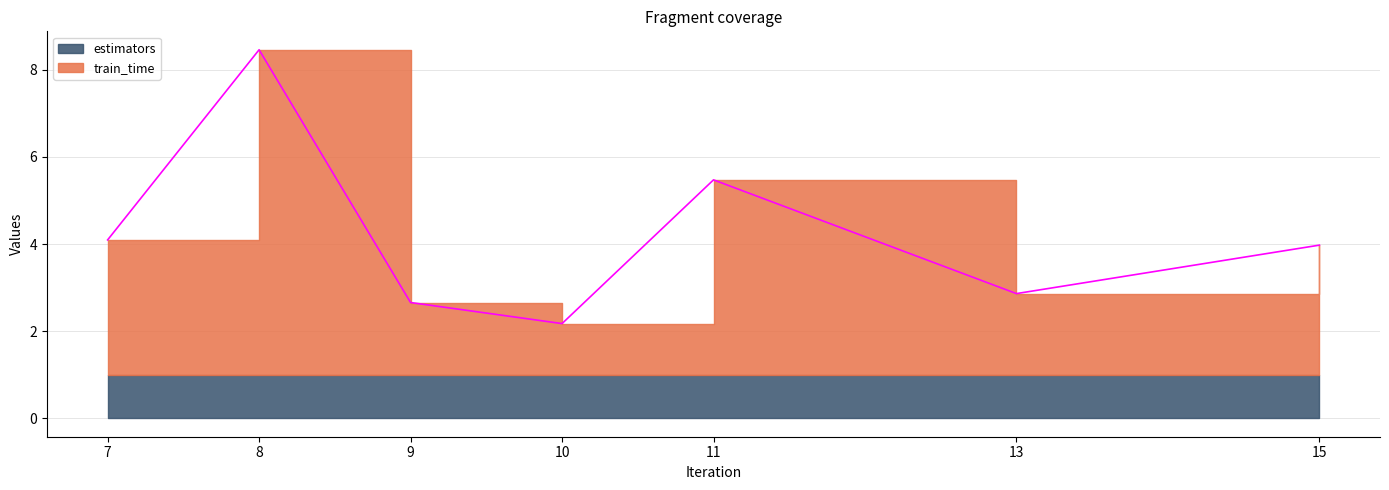

Which label corresponds to the largest value in the chart?

8